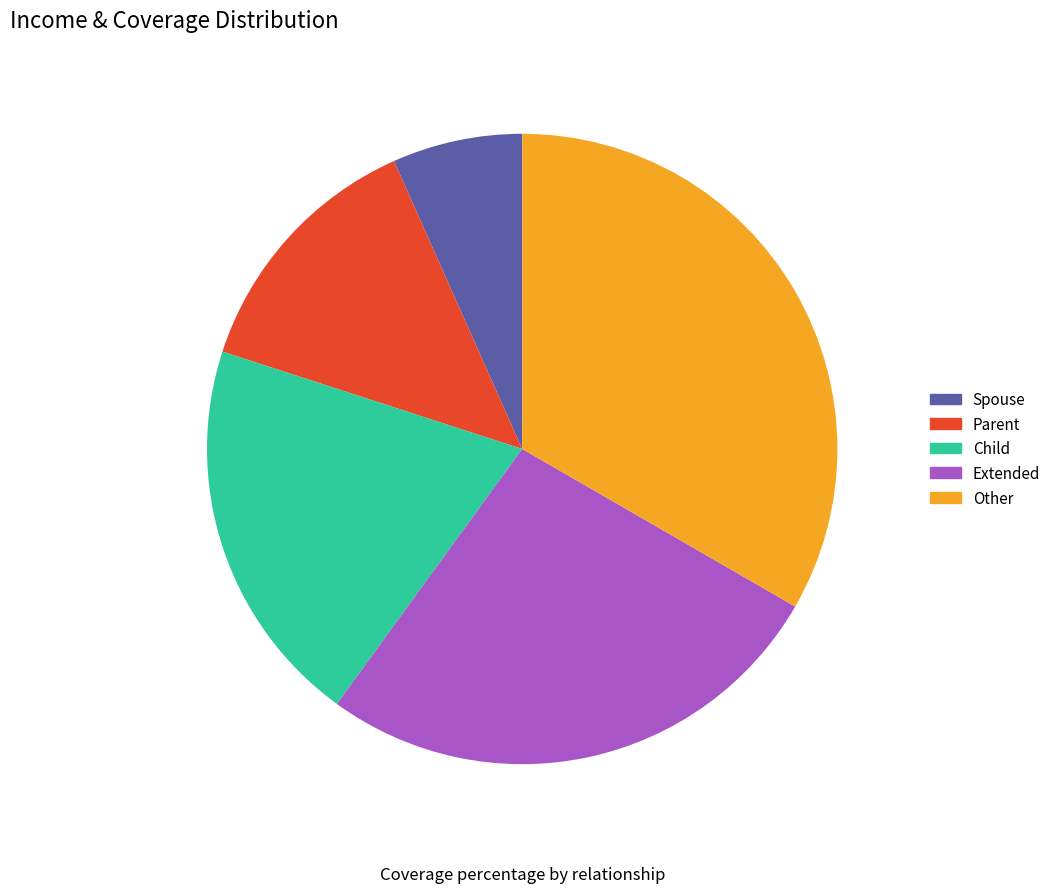

Rank the categories by value from lowest to highest.

Spouse, Parent, Child, Extended, Other